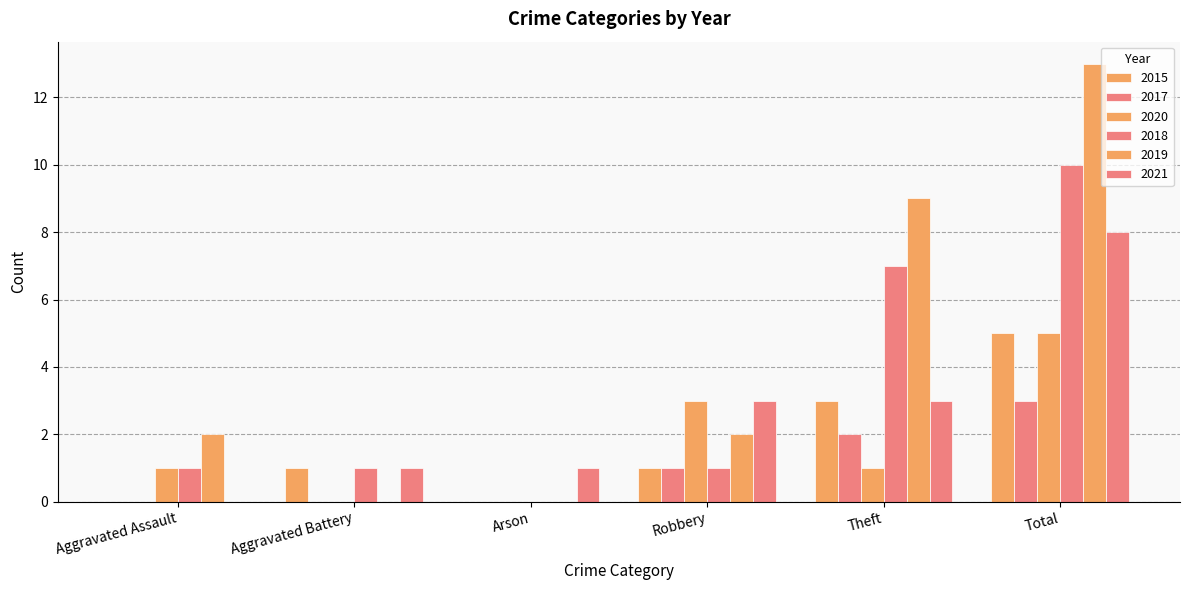

Count the number of categories in the chart.

6